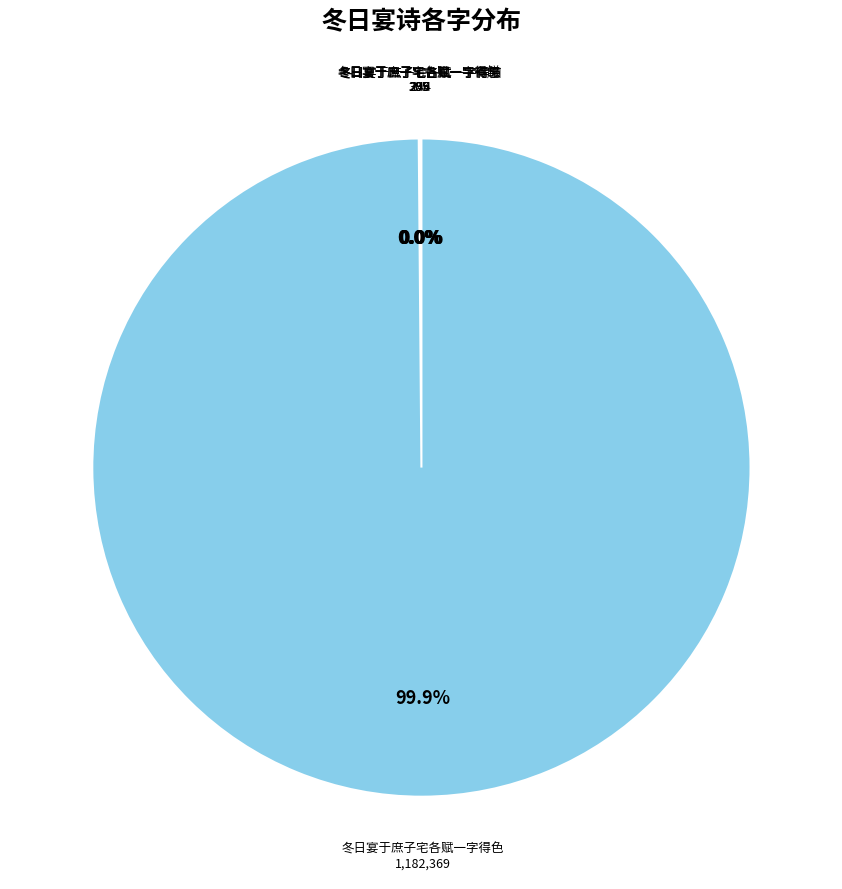

What is the majority slice?

冬日宴于庶子宅各赋一字得色